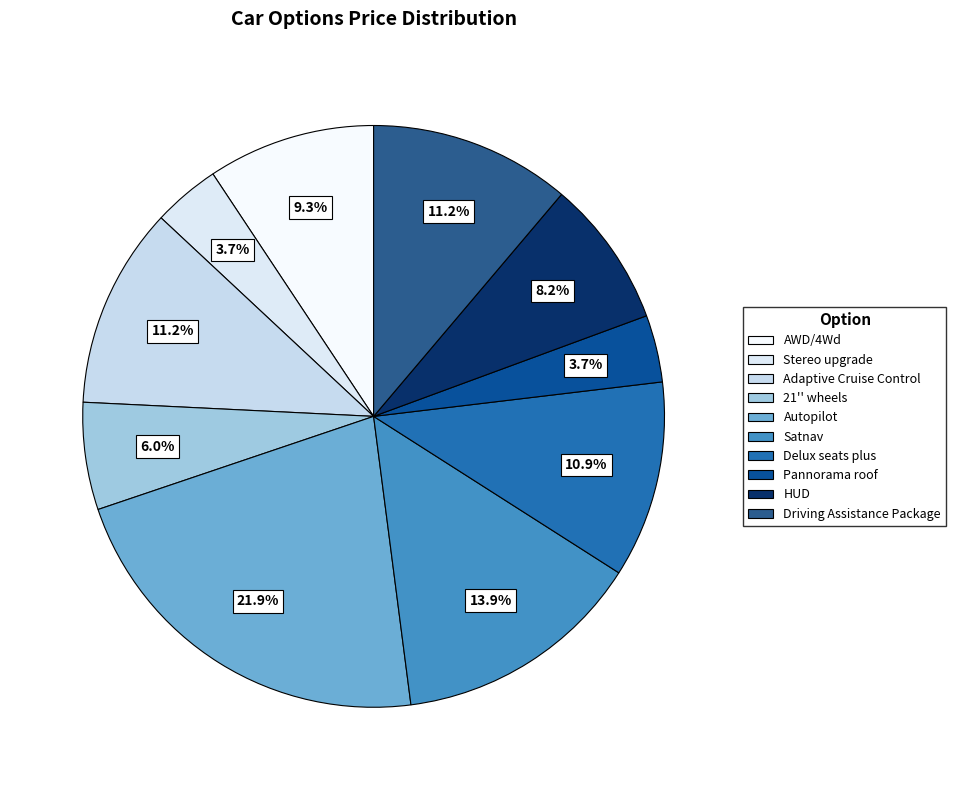

True or false: Stereo upgrade accounts for 4% of the total.

True